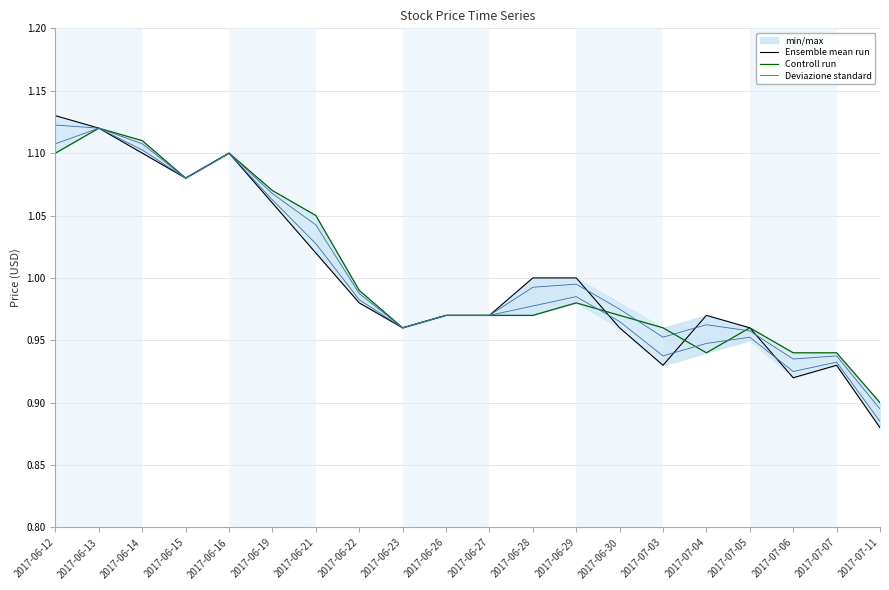

How many interior local peaks does the Controll run series have?

4